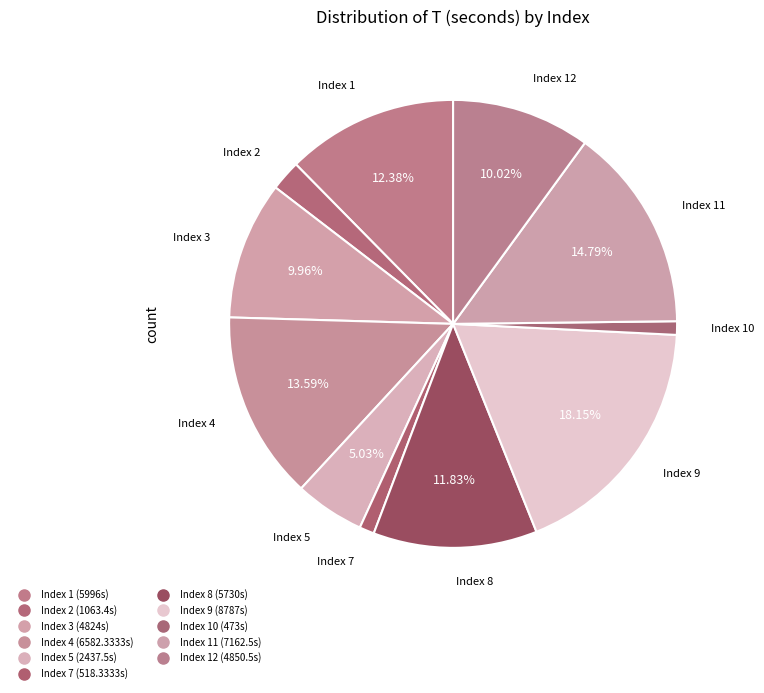

How many segments does this pie chart have?

11